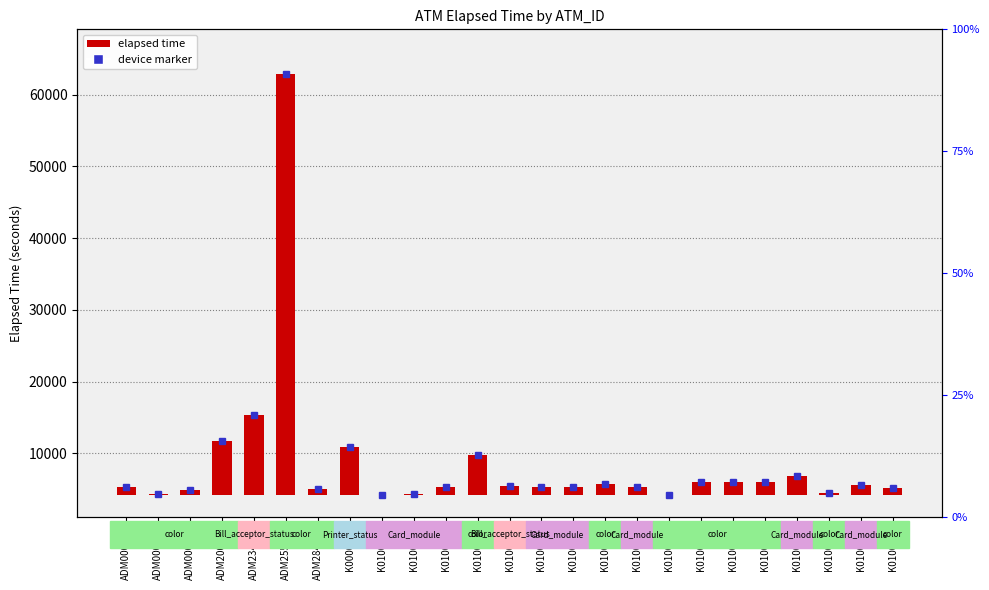

List the labels in order of value, largest first.

ADM255011, ADM234011, ADM200011, K0000265, K0100244, K0100599, K0100594, K0100596, K0100593, K0100535, K0100601, K0100319, K0100564, K0100395, K0100239, K0100421, ADM000005, K0100604, ADM284011, ADM000025, K0100600, ADM000018, K0100204, K0100198, K0100580